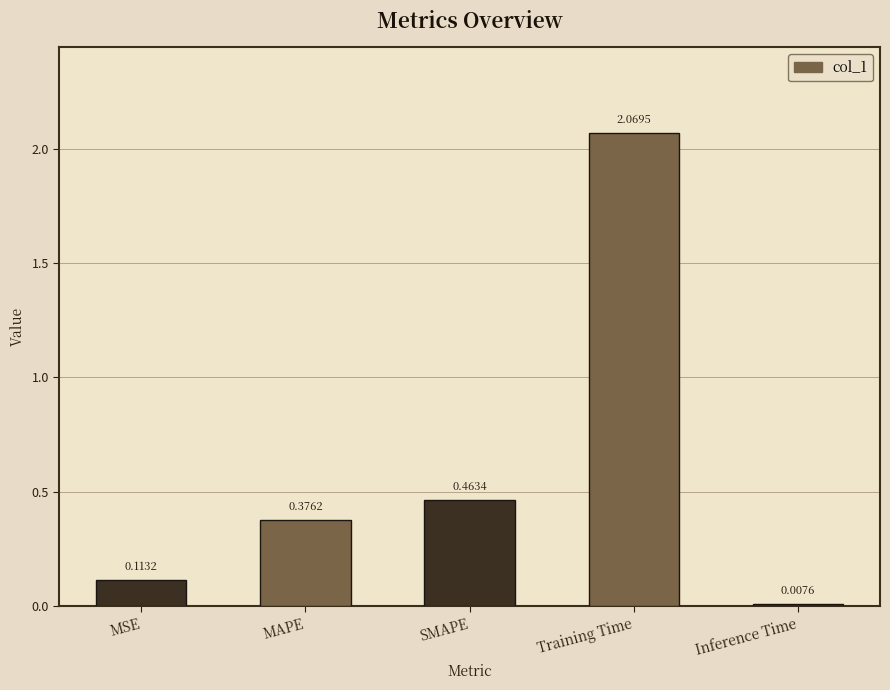

Are the bars horizontal?

No